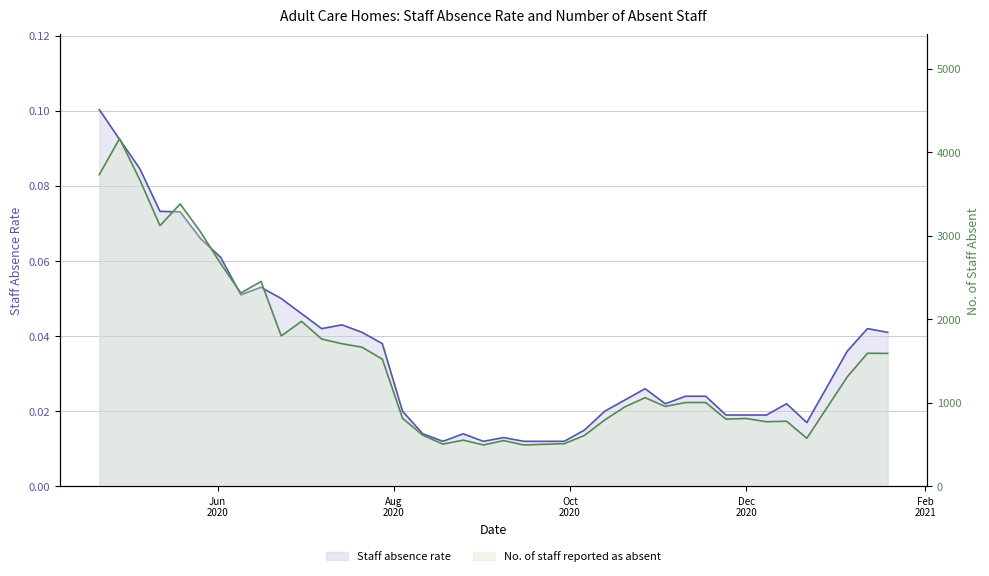

What is the difference between the maximum and minimum values in the Staff absence rate series?

0.1